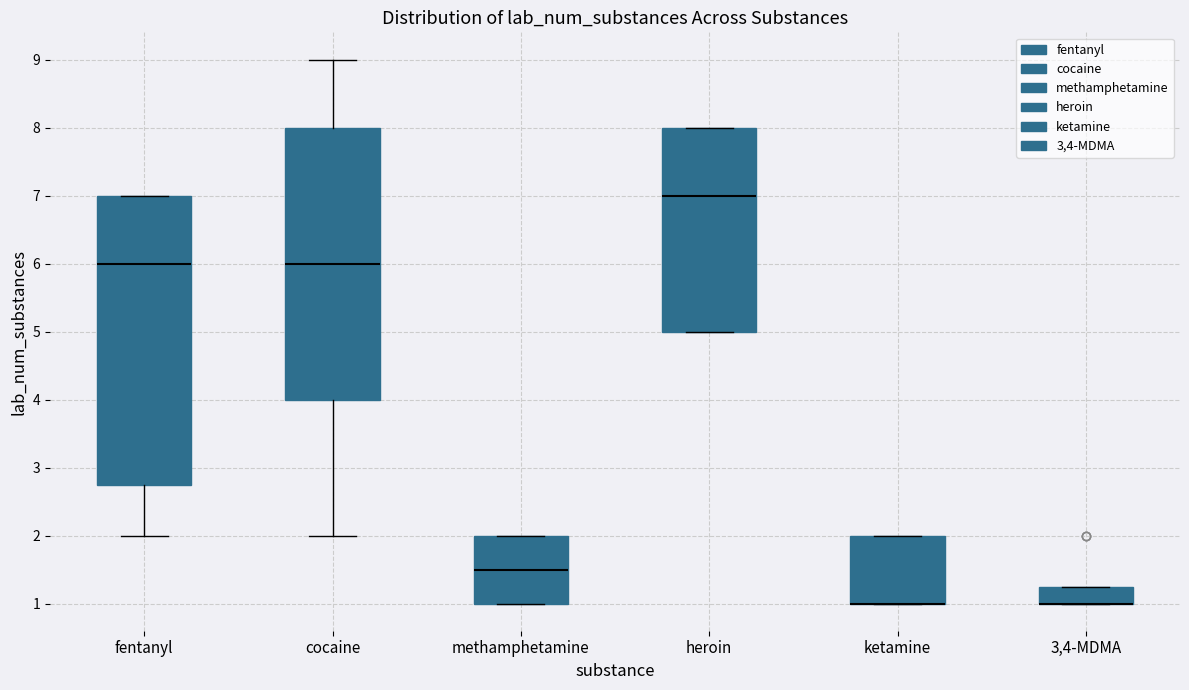

Reading left to right, transcribe this box plot: for each box, give where its median line is, the range the box spans, and where its two whiskers end, as read against the y-axis. The values are not printed on the chart, so give them approximately, as read against the axis.

fentanyl: median 6.0, box 2.8 to 7.0, whiskers 2.0 to 7.0
cocaine: median 6.0, box 4.0 to 8.0, whiskers 2.0 to 9.0
methamphetamine: median 1.5, box 1.0 to 2.0, whiskers 1.0 to 2.0
heroin: median 7.0, box 5.0 to 8.0, whiskers 5.0 to 8.0
ketamine: median 1.0 (drawn on the box's lower edge), box 1.0 to 2.0, whiskers 1.0 to 2.0
3,4-MDMA: median 1.0 (drawn on the box's lower edge), box 1.0 to 1.3, whiskers 1.0 to 1.3